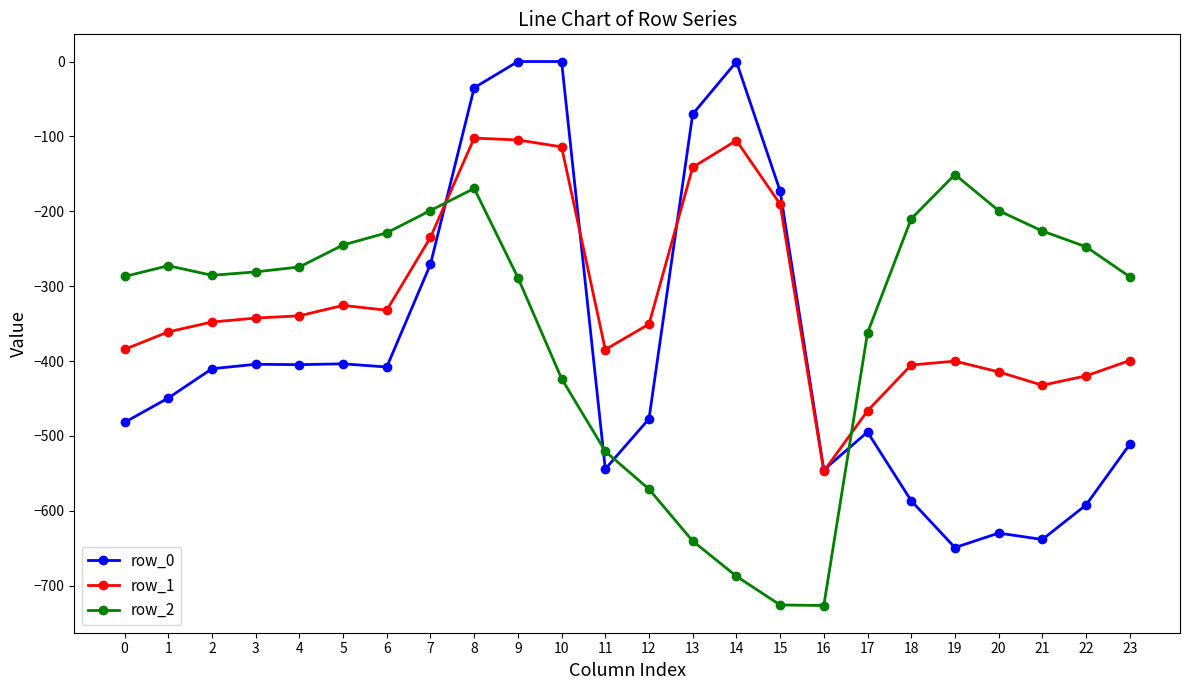

What is the sum of the row_1 values at 3 and 1?

-703.8